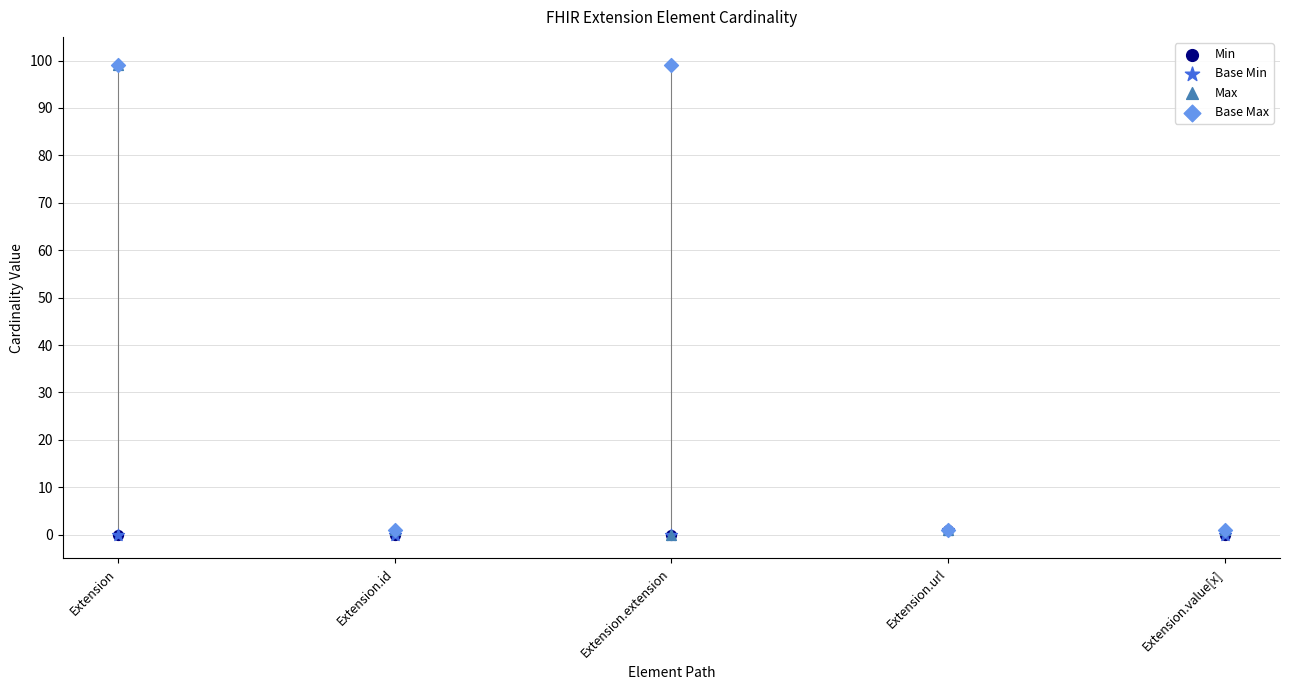

What are all the series names shown in the legend?

Min, Base Min, Max, Base Max